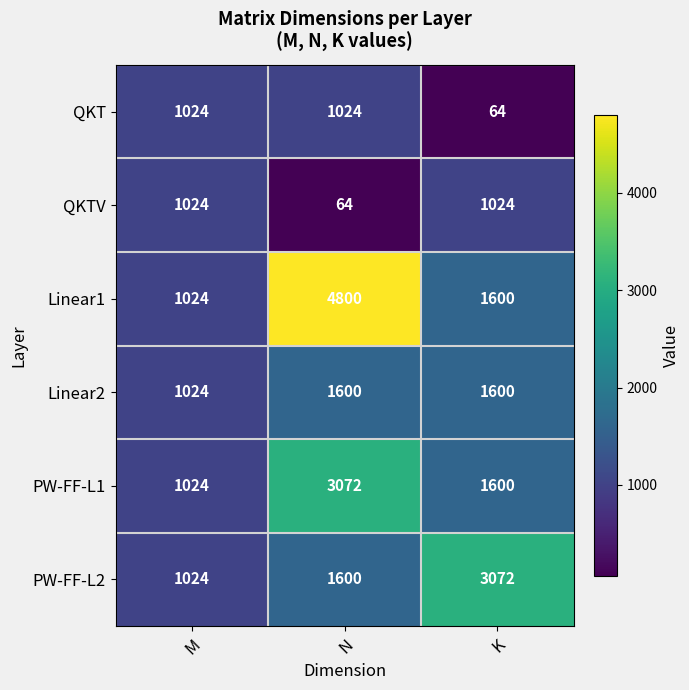

The PW-FF-L2 series shows 3072 at K. True or false?

True